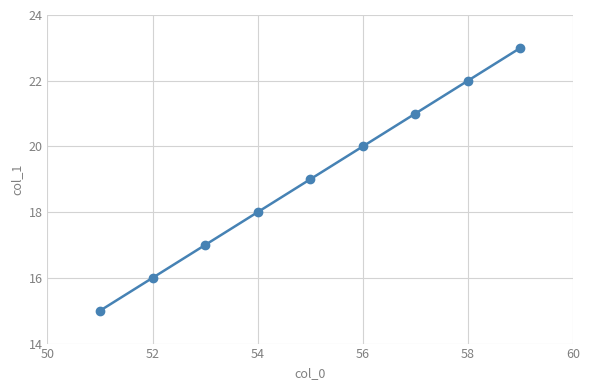

What is the average value?

19